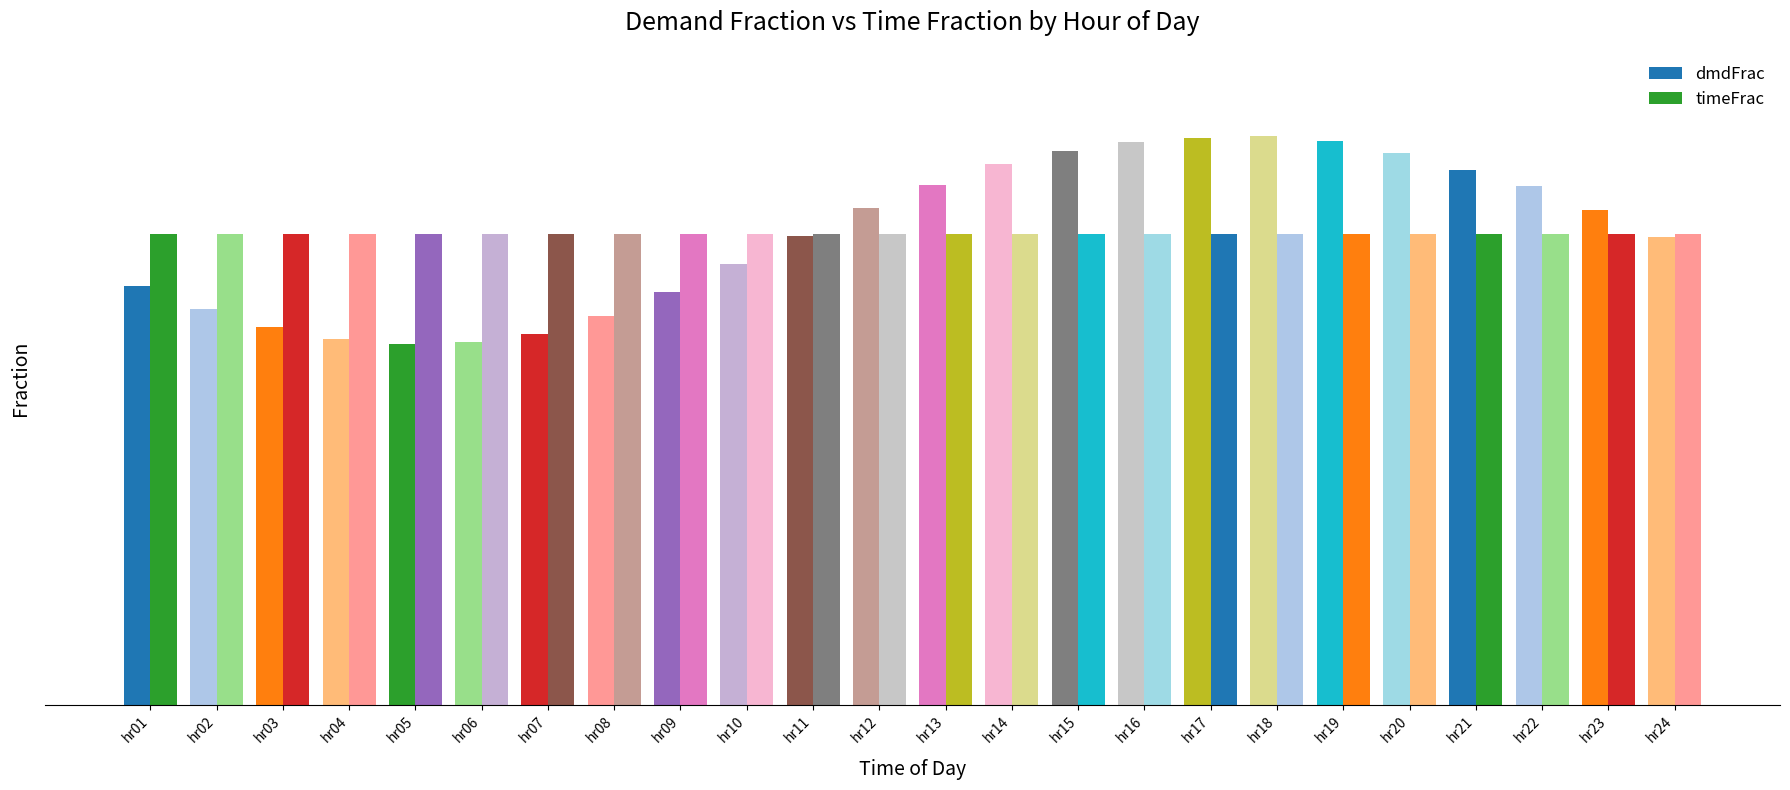

List the series in order of their peak value, highest first.

dmdFrac, timeFrac